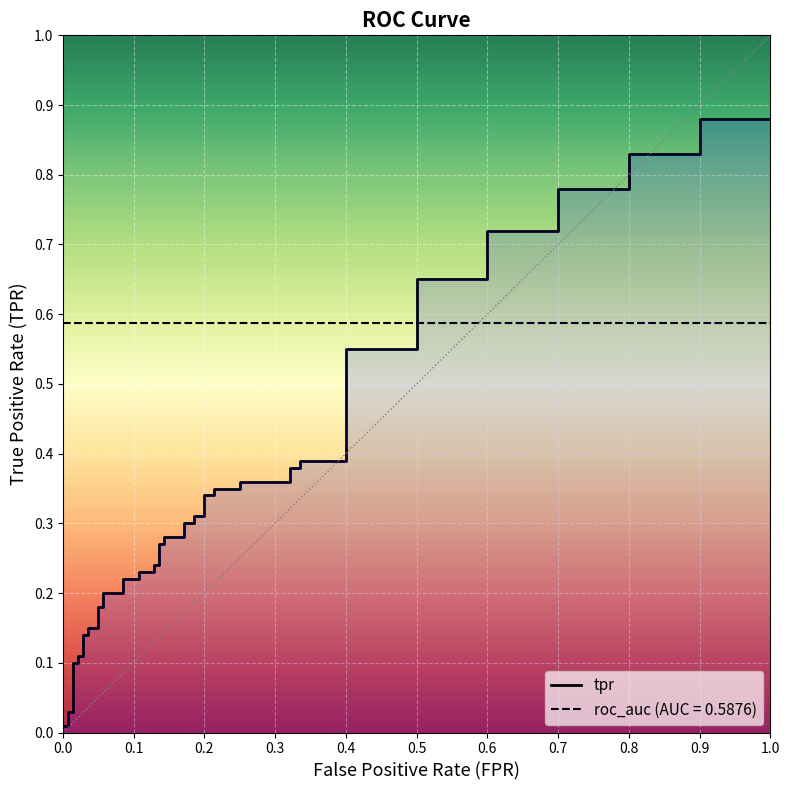

At which category is the sum across all series the highest?

39